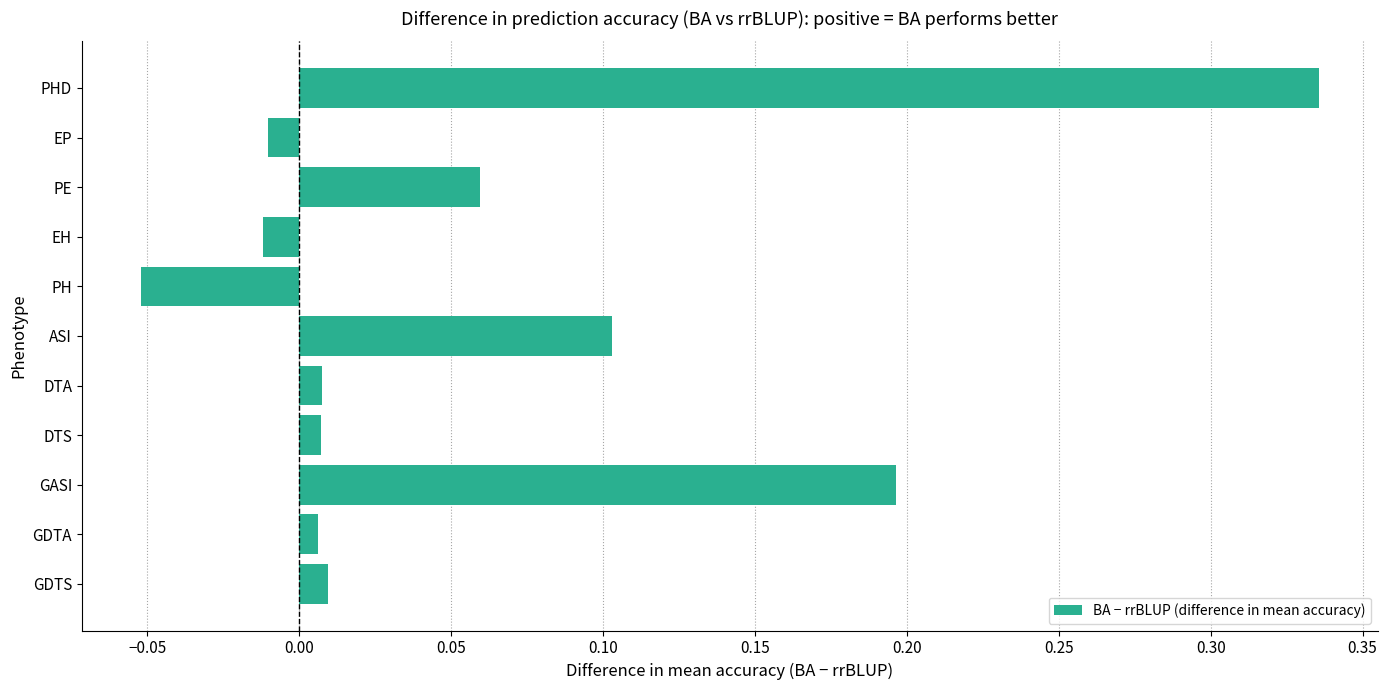

How many negative values are there?

3